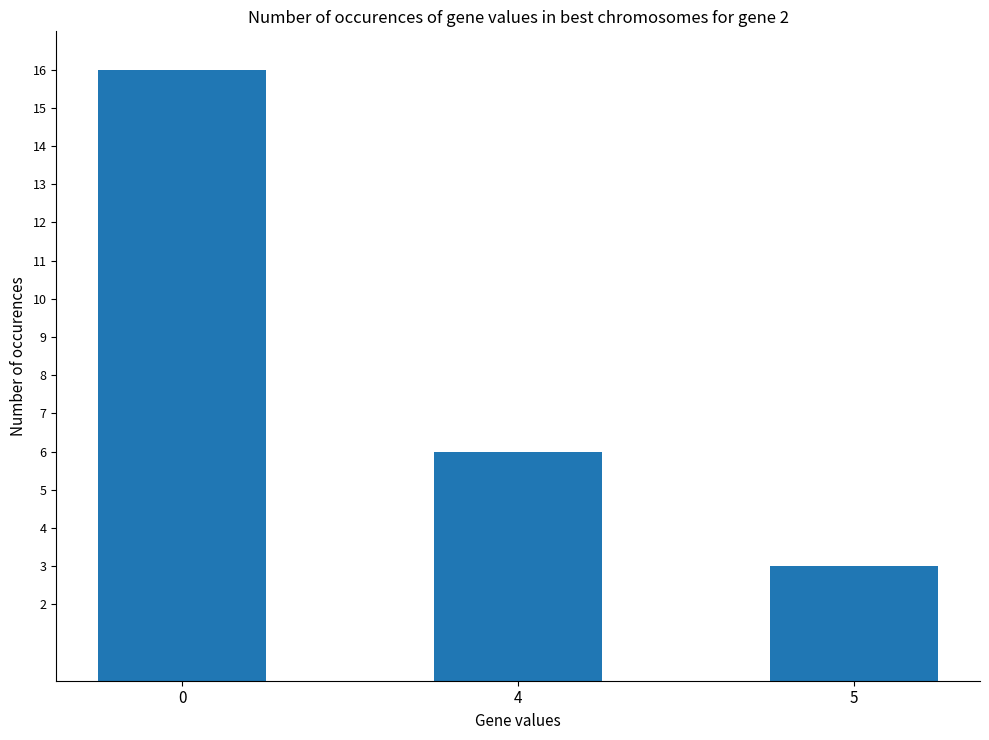

What is the ratio of the value at 5 to the value at 4?

0.5